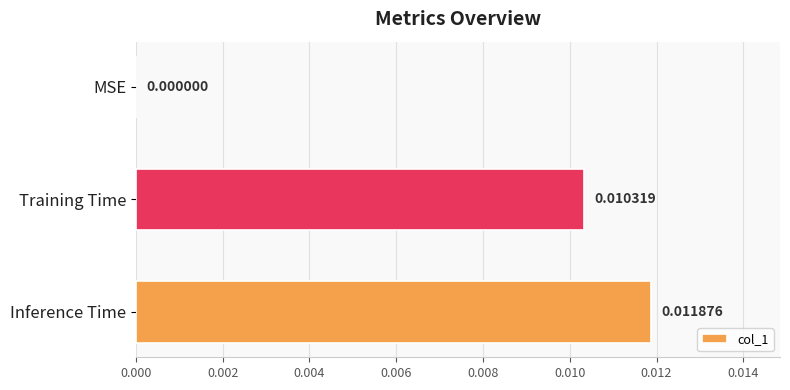

Count the values in the range 0 to 1.

3